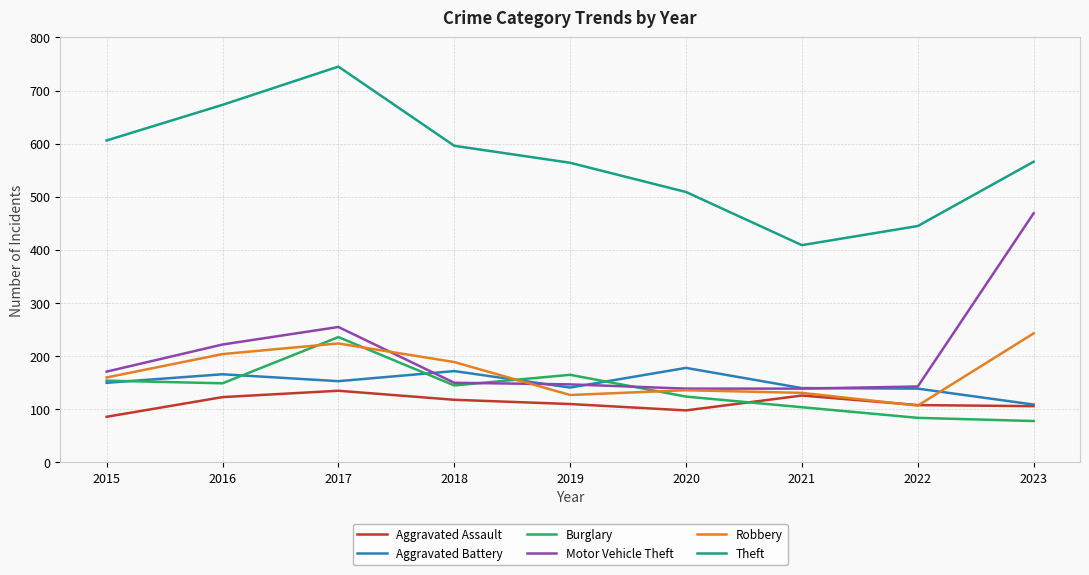

The Robbery series shows 361 at 2023. True or false?

False